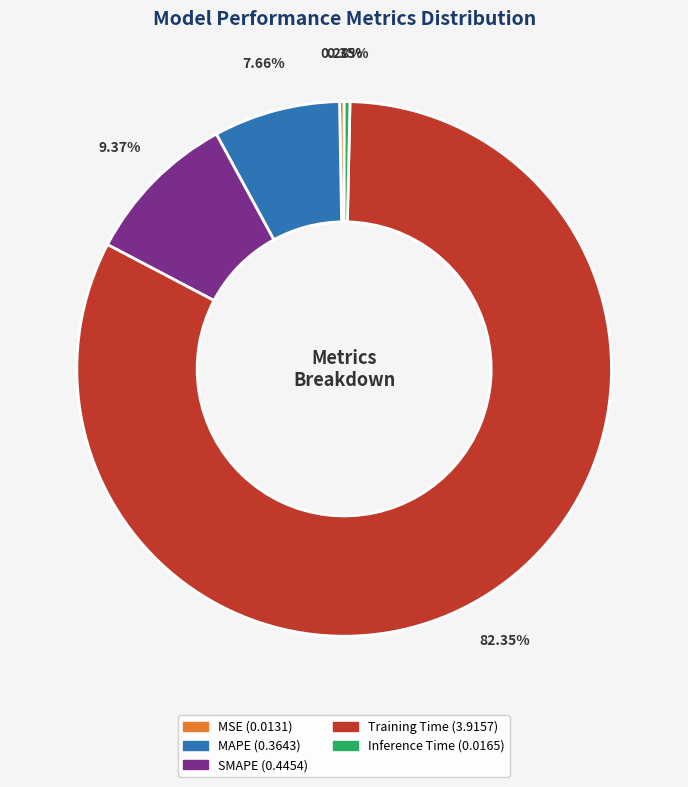

To the nearest percent, what is the average slice percentage?

20%